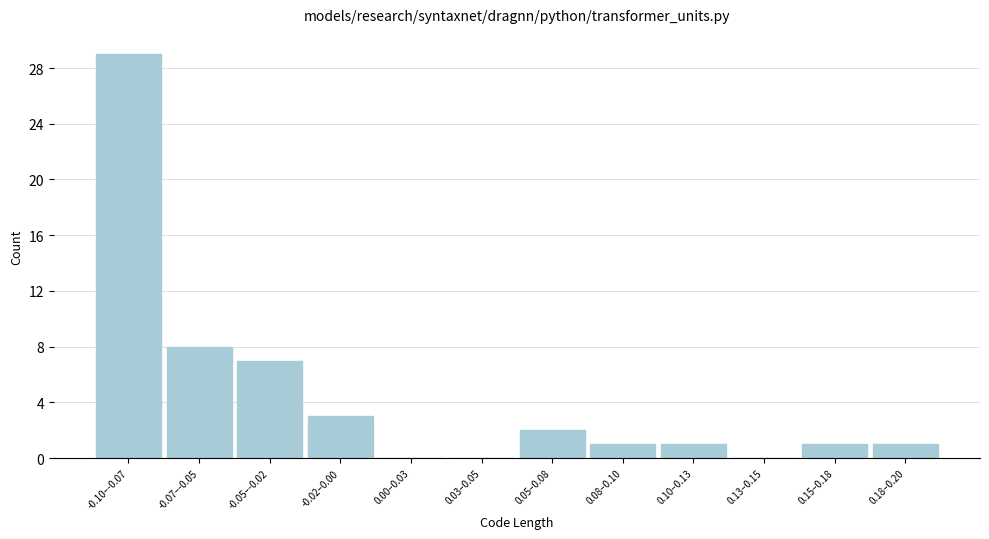

Reading left to right, extract all data points from this chart.

-0.10–-0.07=29	-0.07–-0.05=8	-0.05–-0.02=7	-0.02–0.00=3	0.00–0.03=0	0.03–0.05=0	0.05–0.08=2	0.08–0.10=1	0.10–0.13=1	0.13–0.15=0	0.15–0.18=1	0.18–0.20=1